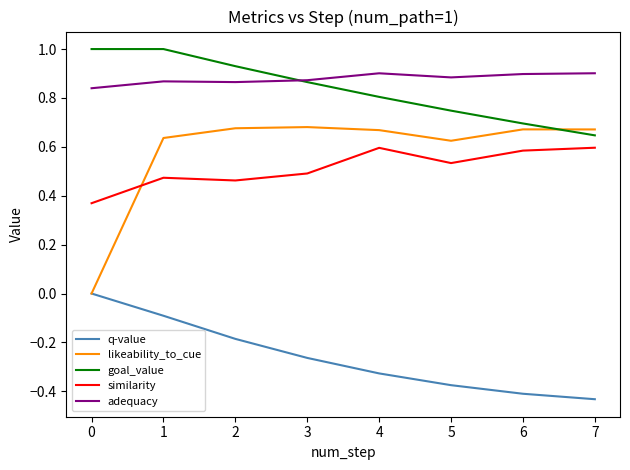

Rank the series by their maximum value, from highest to lowest.

goal_value, adequacy, likeability_to_cue, similarity, q-value